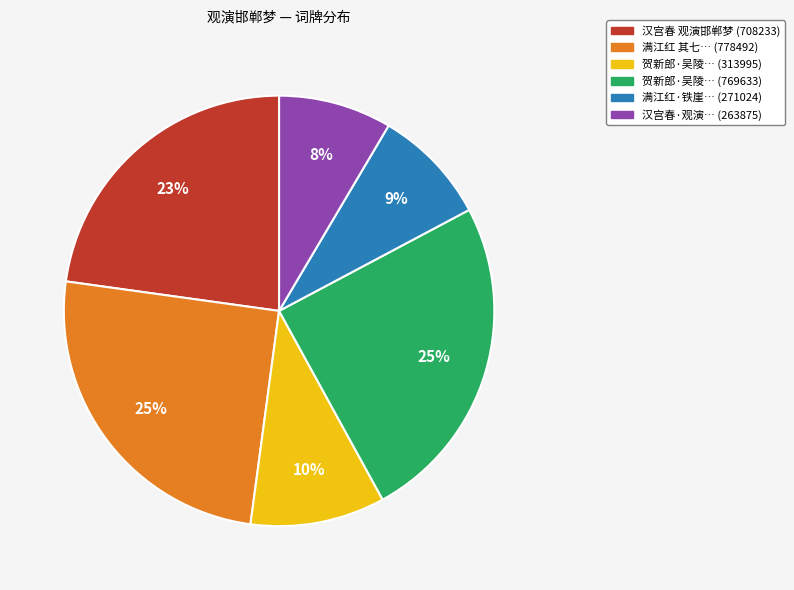

How many slices are in this pie chart?

6